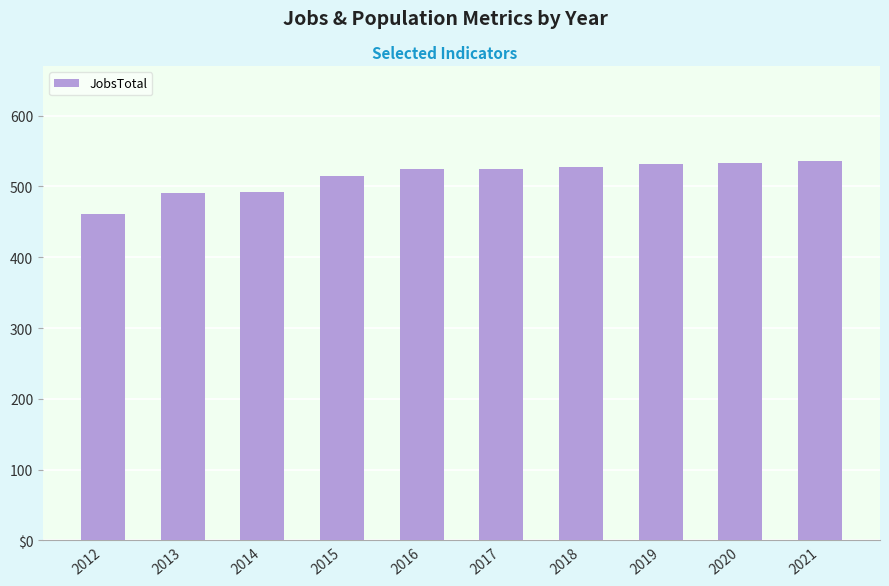

List the labels in order of value, smallest first.

2012, 2013, 2014, 2015, 2016, 2017, 2018, 2019, 2020, 2021